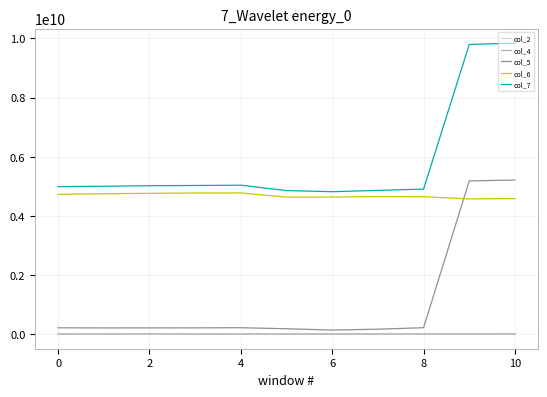

Which series has the widest spread of values?

col_5